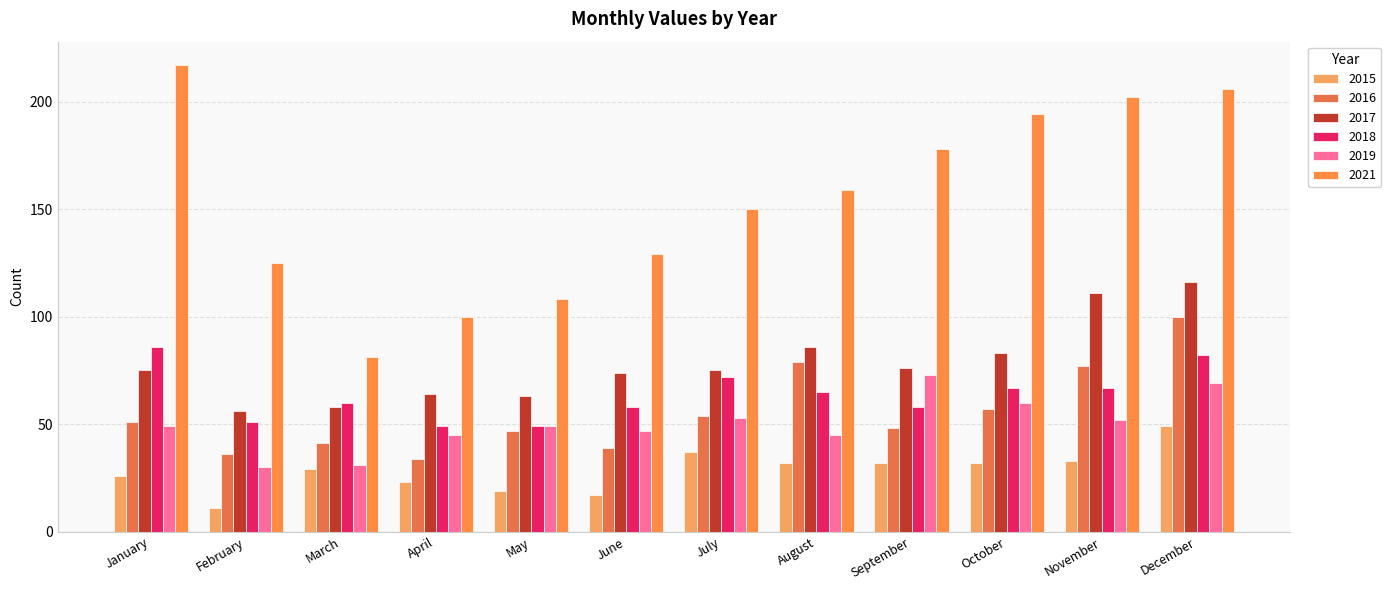

Rank the series by their maximum value, from highest to lowest.

2021, 2017, 2016, 2018, 2019, 2015